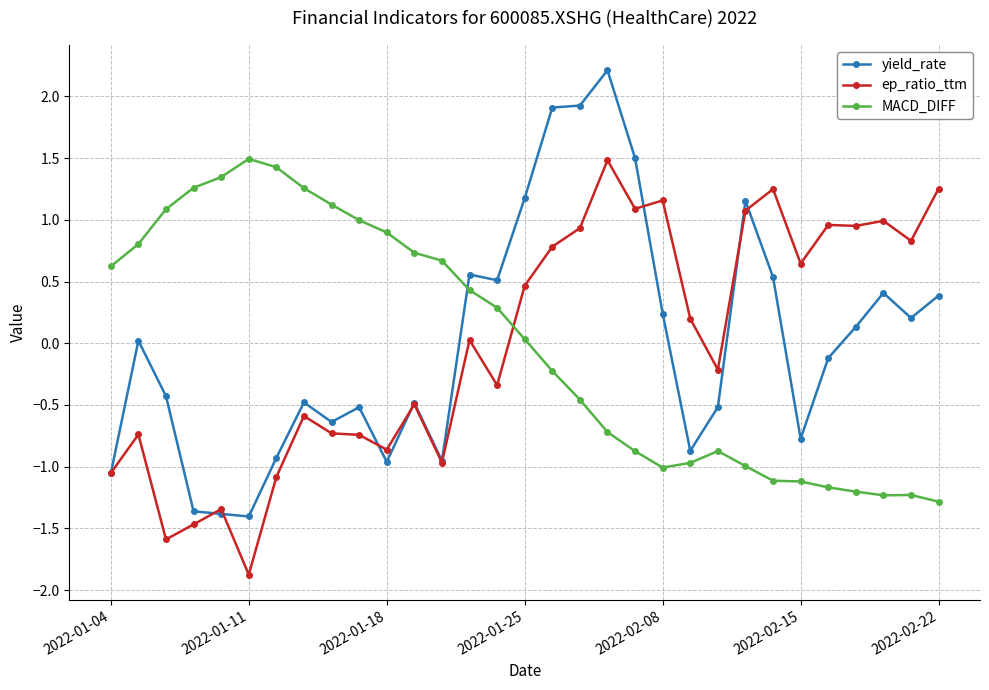

Which series has the largest range (max minus min)?

yield_rate